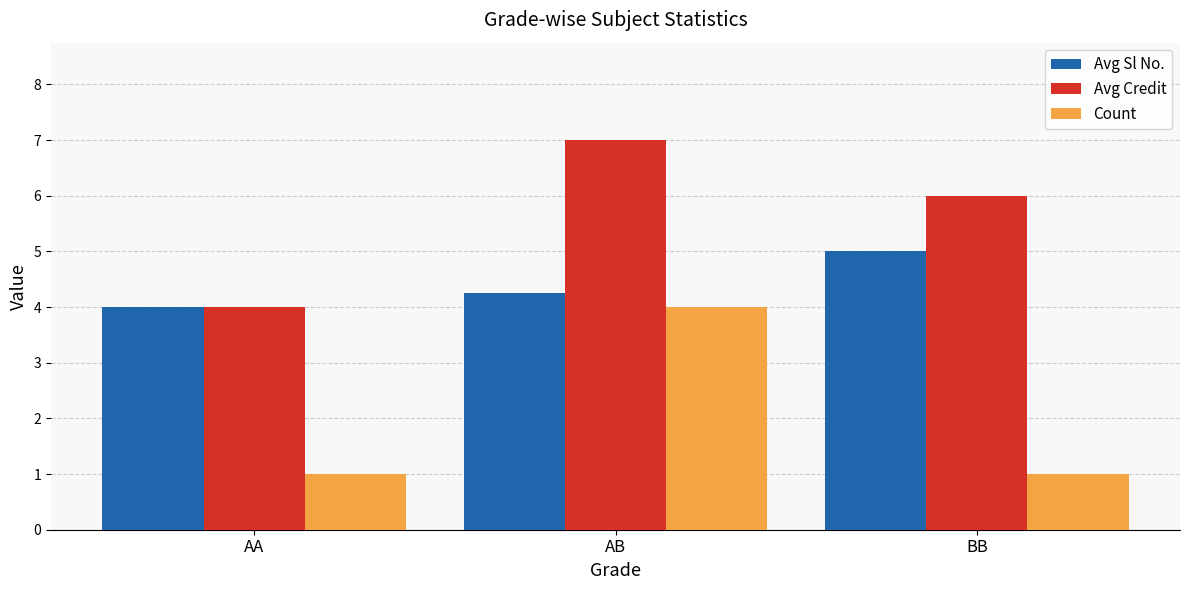

How many groups of bars are there?

3